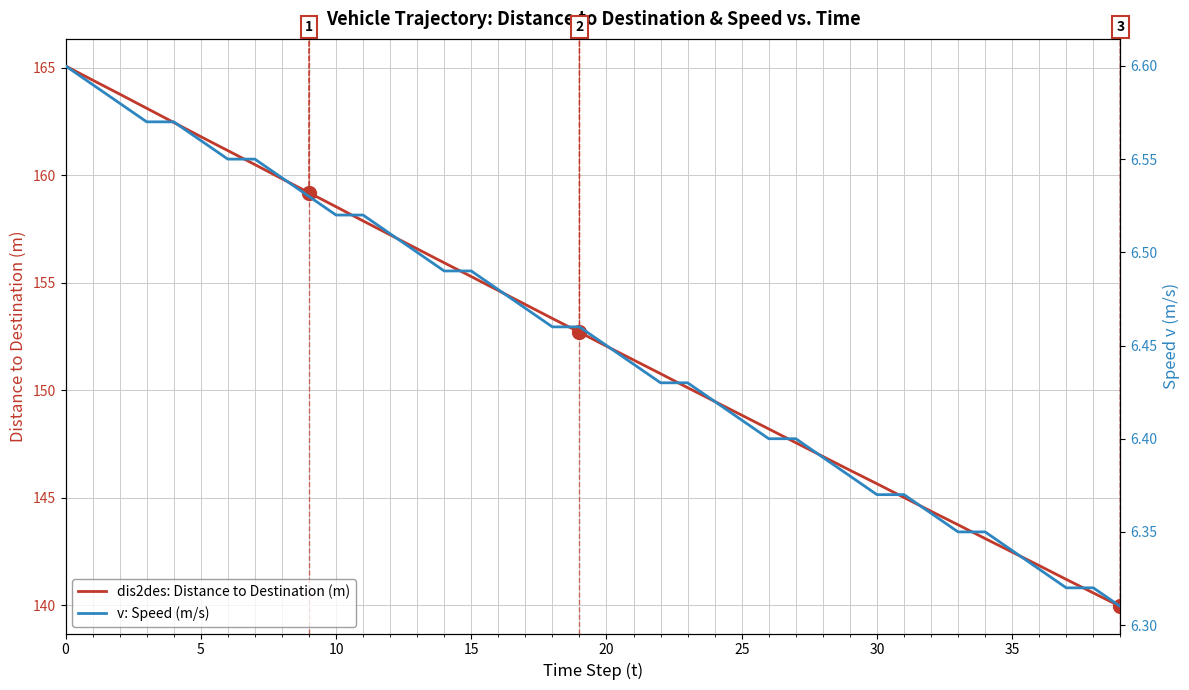

True or false: v: Speed (m/s) and dis2des: Distance to Destination (m) cross at least once.

False